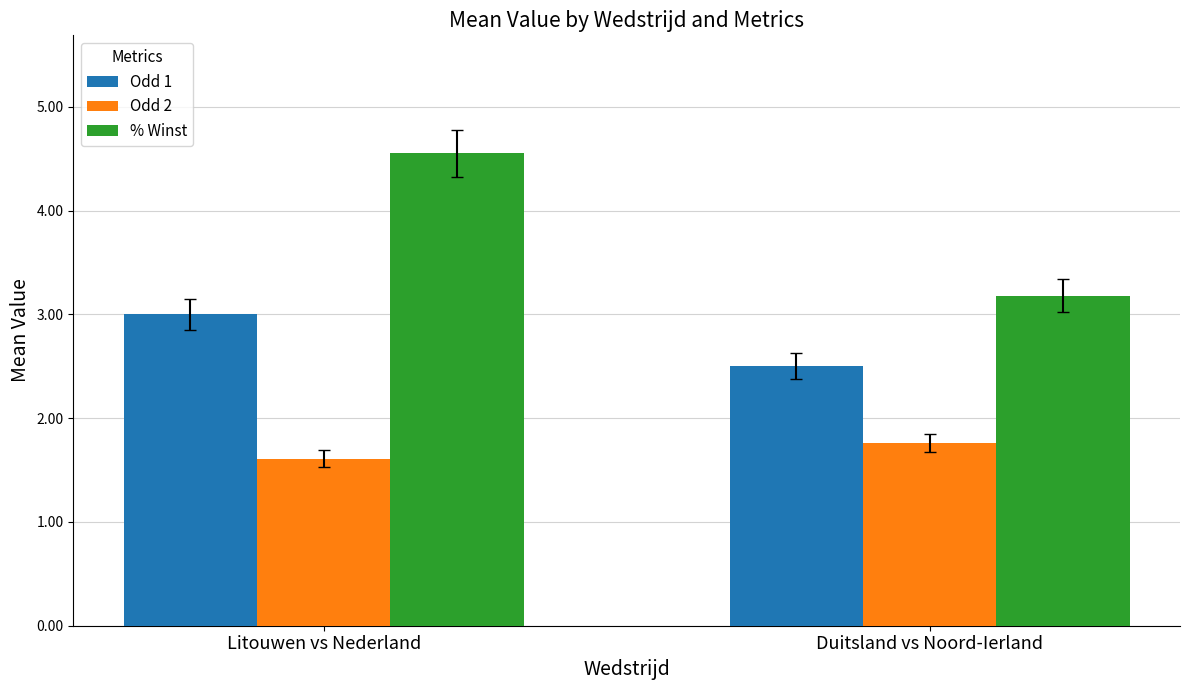

What are all the series names shown in the legend?

Odd 1, Odd 2, % Winst